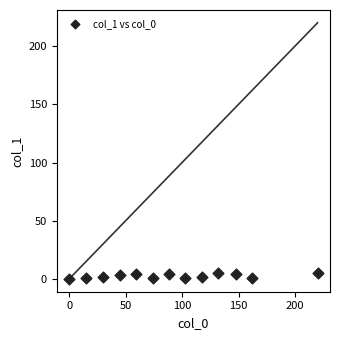

What is the range of Y values (max minus min)?

5